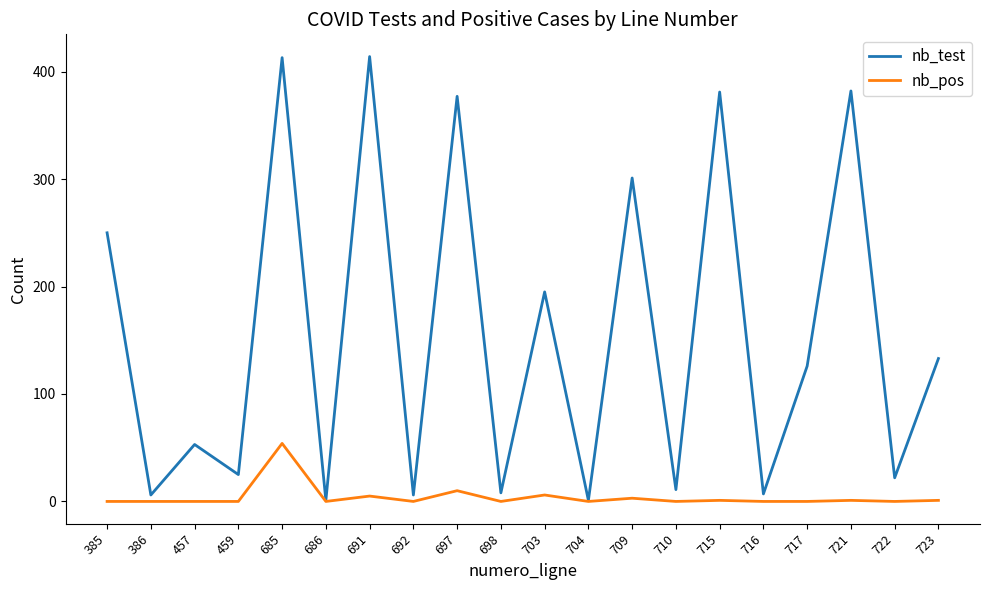

How many interior local valleys does the nb_test series have?

9